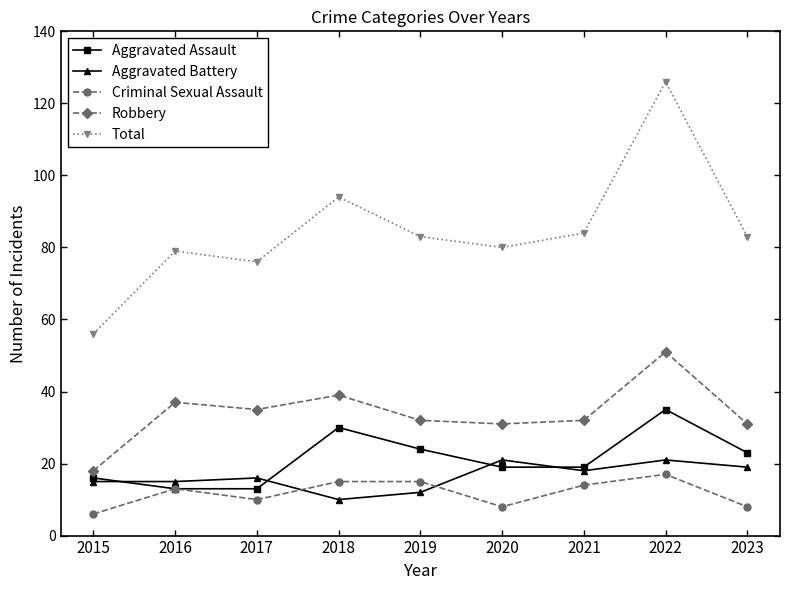

True or false: Total and Aggravated Battery intersect in this chart.

False